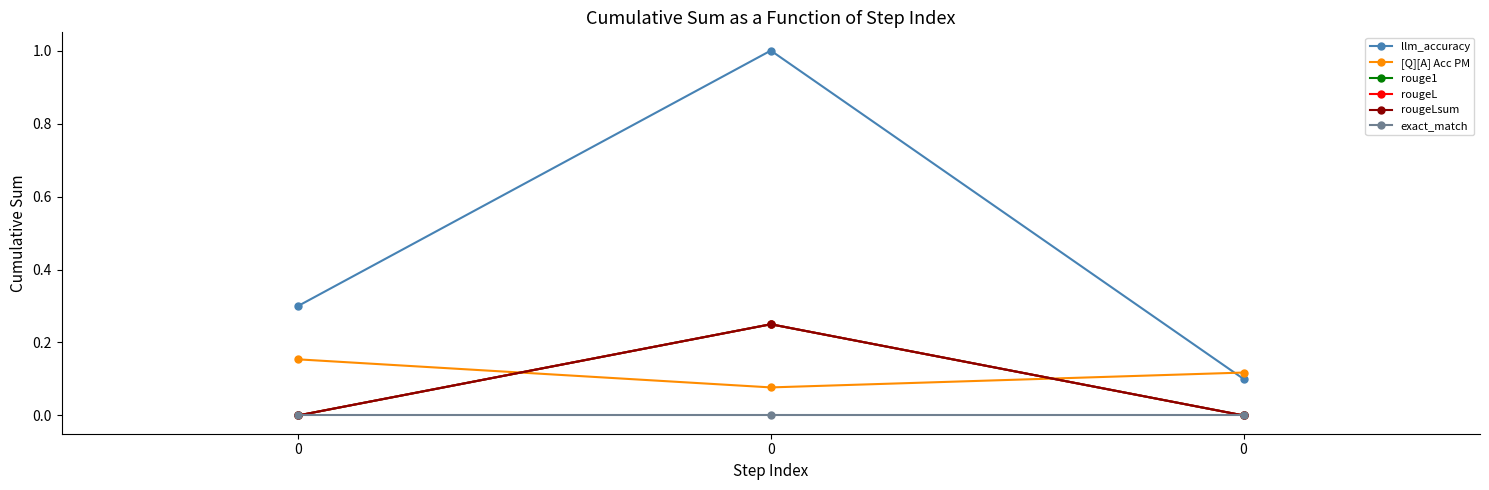

The rougeLsum series shows 0.0 at 0. True or false?

True